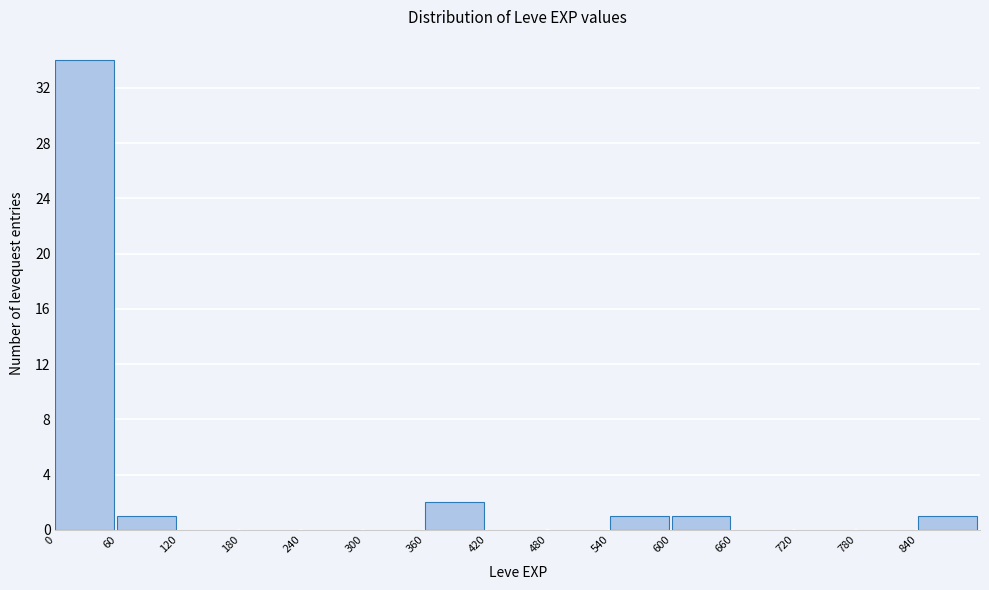

Which range on the x-axis has the tallest bar?

0 to 60